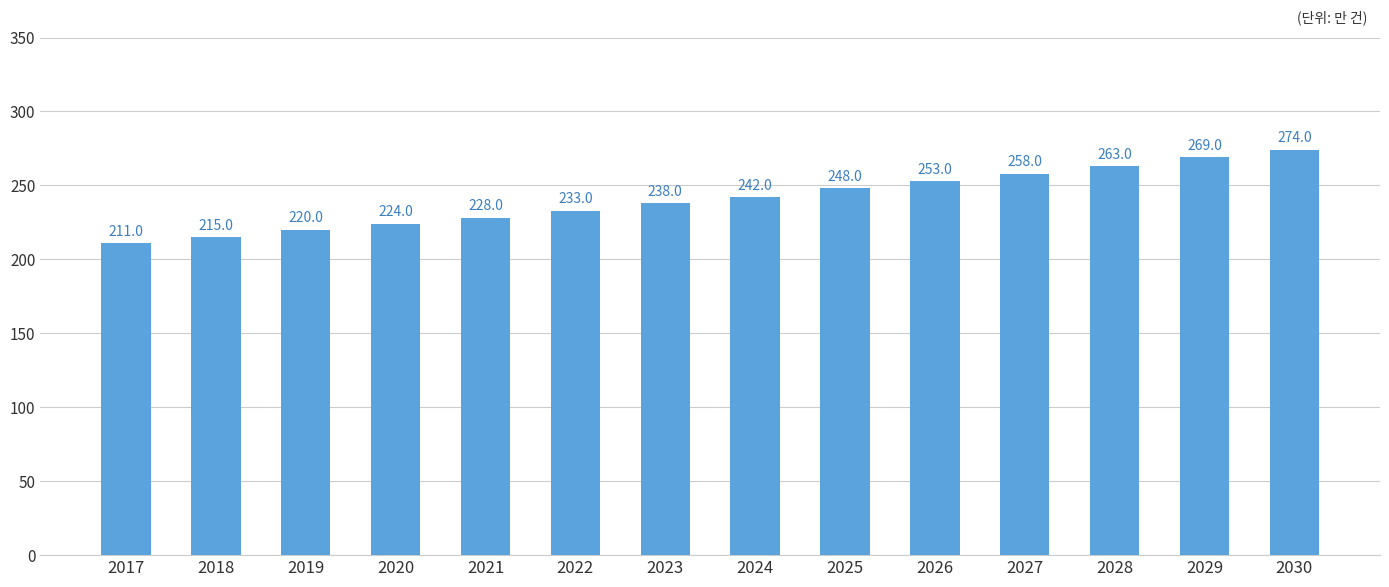

Where is the data nearest to the value 2425000?

2024